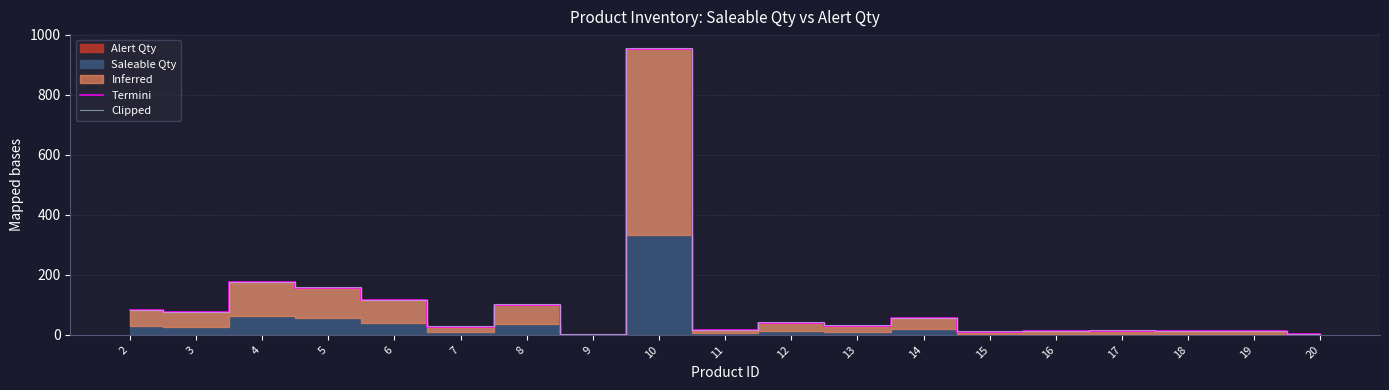

Between 8 and 19, which is larger?

8